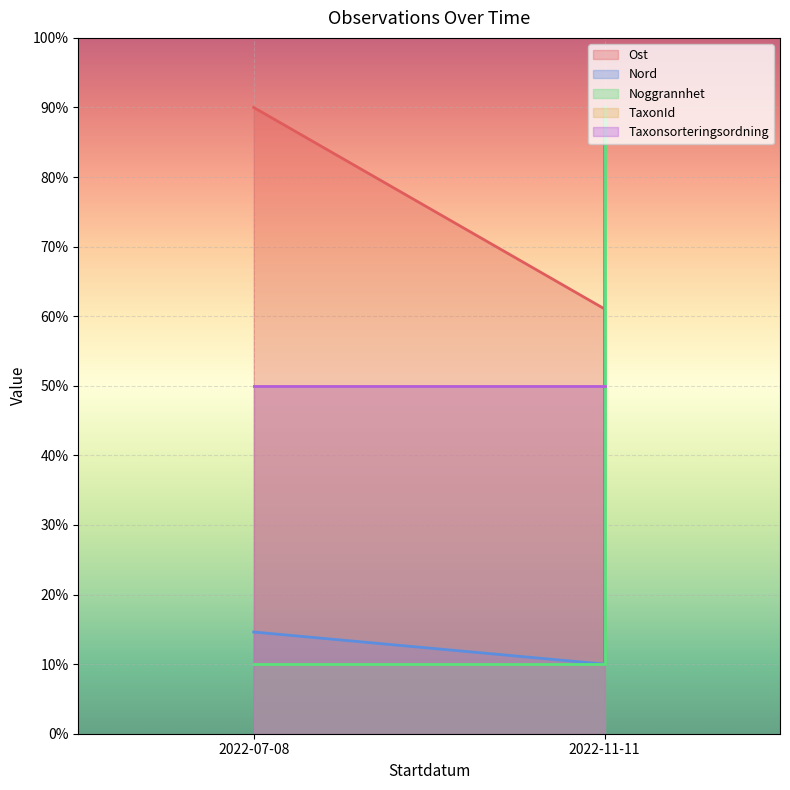

What is the label of the 1st point from the left?

2022-07-08